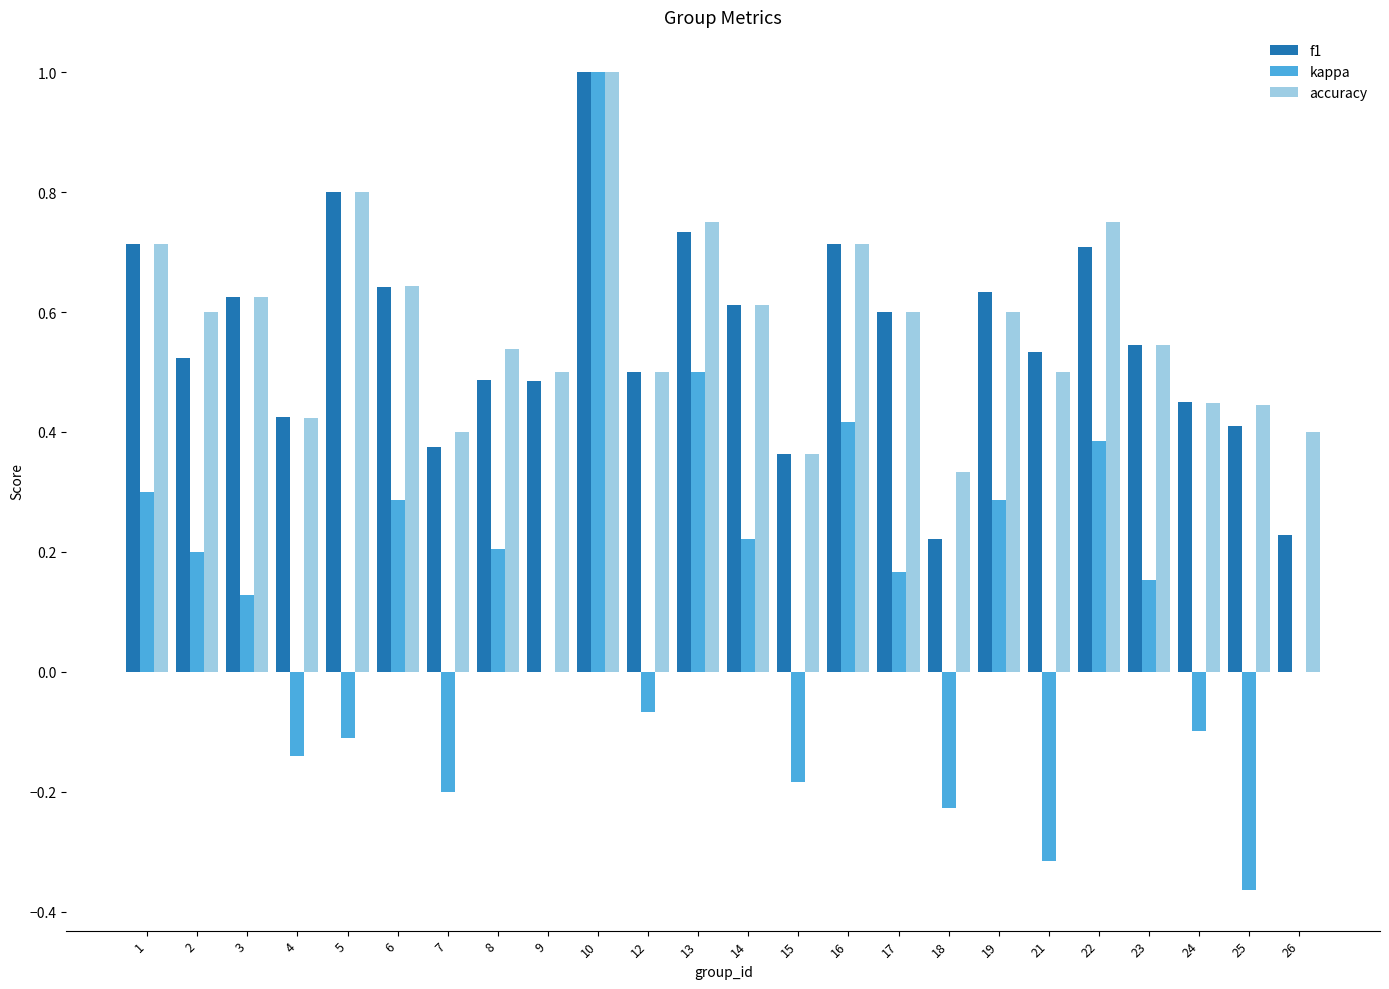

What is the total value across all series at 6?

1.6